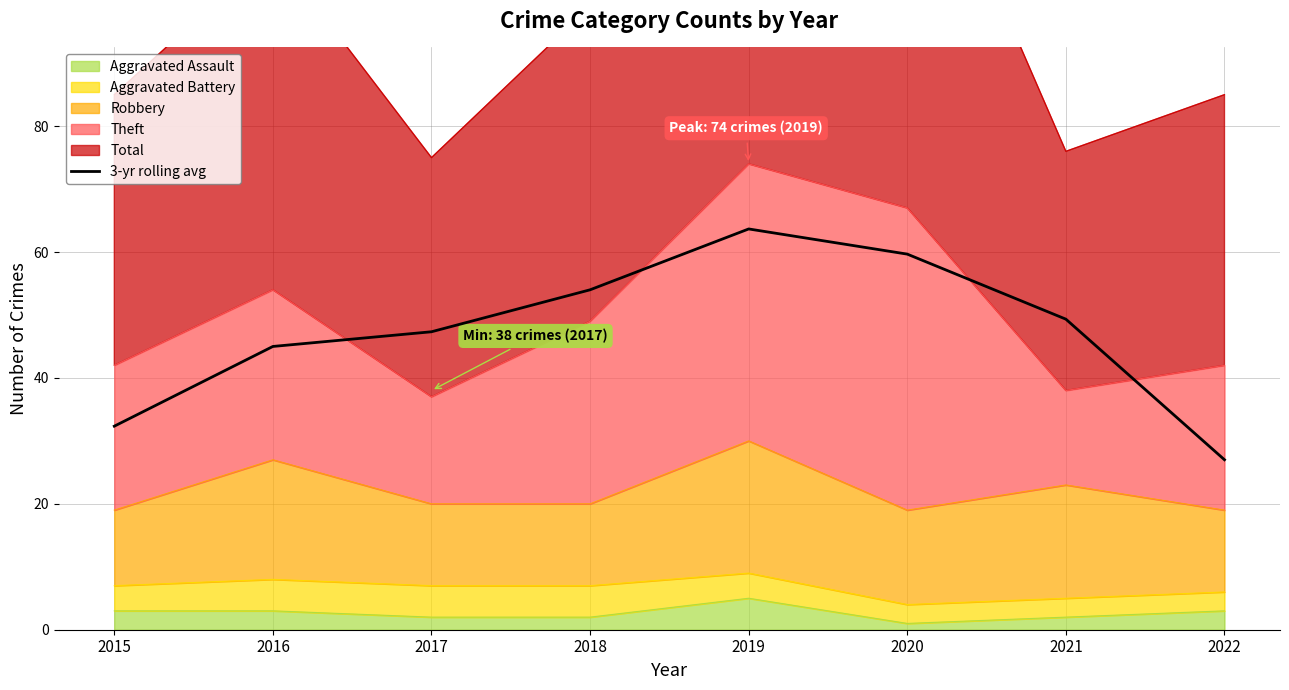

Reading left to right, extract all data points from this chart.

32.3	45.0	47.3	54.0	63.7	59.7	49.3	27.0